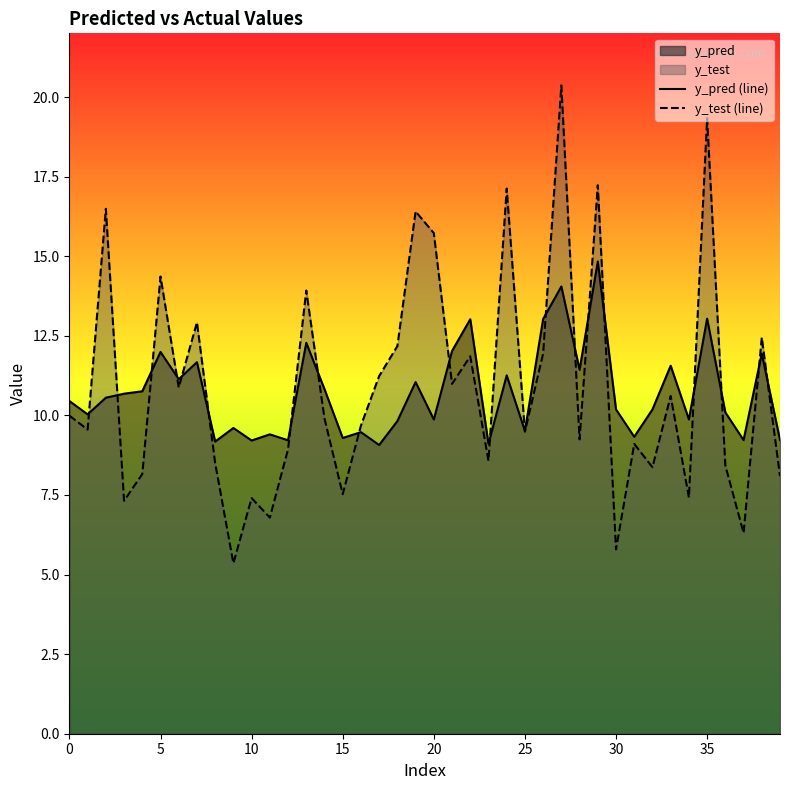

At which category is the sum across all series the highest?

27